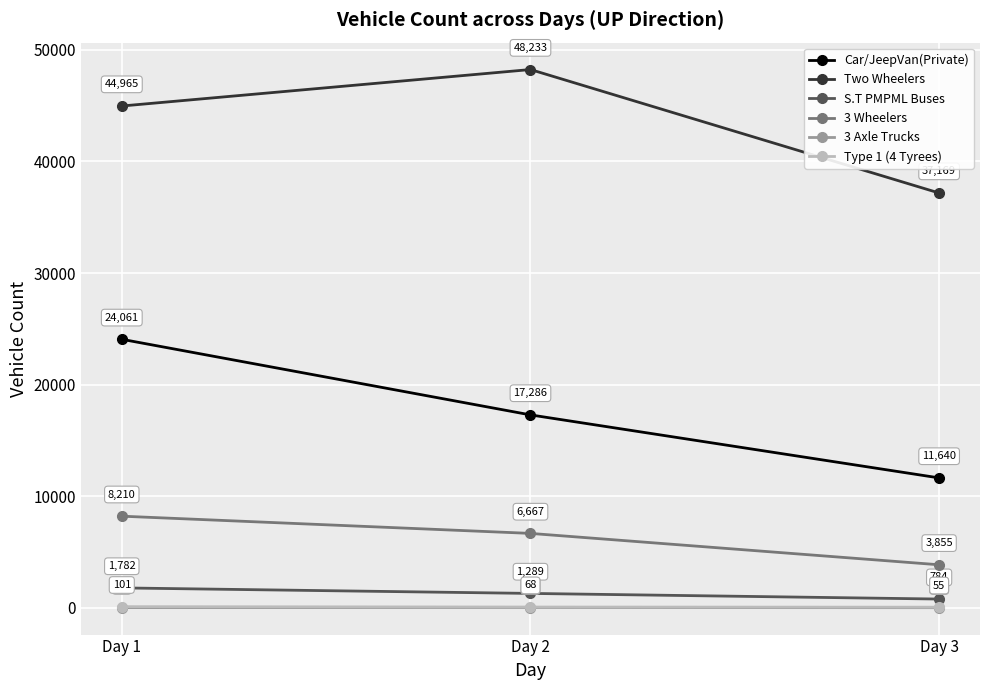

Reading right to left, extract all data points from this chart.

Car/JeepVan(Private): 11640	17286	24061
Two Wheelers: 37169	48233	44965
S.T PMPML Buses: 784	1289	1782
3 Wheelers: 3855	6667	8210
3 Axle Trucks: 11	25	18
Type 1 (4 Tyrees): 55	68	101